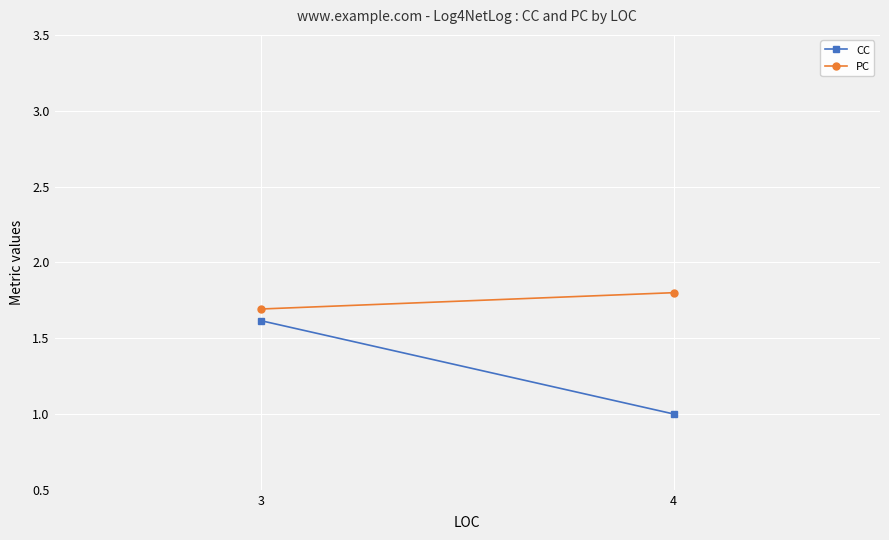

What is the difference between the CC values at 3 and 4?

0.6